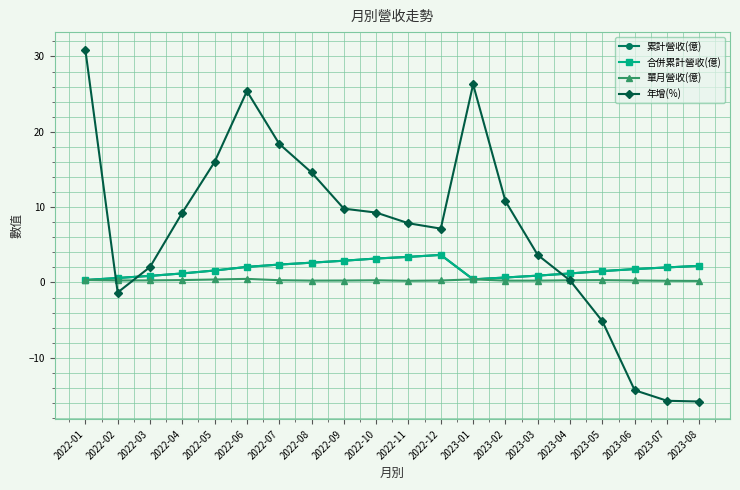

After their last crossing, which series has the higher values: 單月營收(億) or 年增(%)?

單月營收(億)